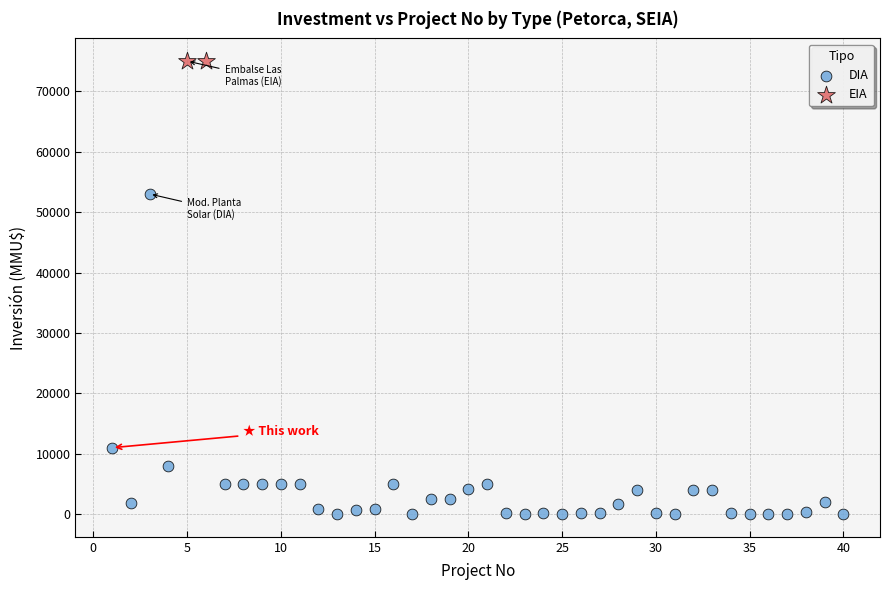

What are all the series names shown in the legend?

DIA, EIA